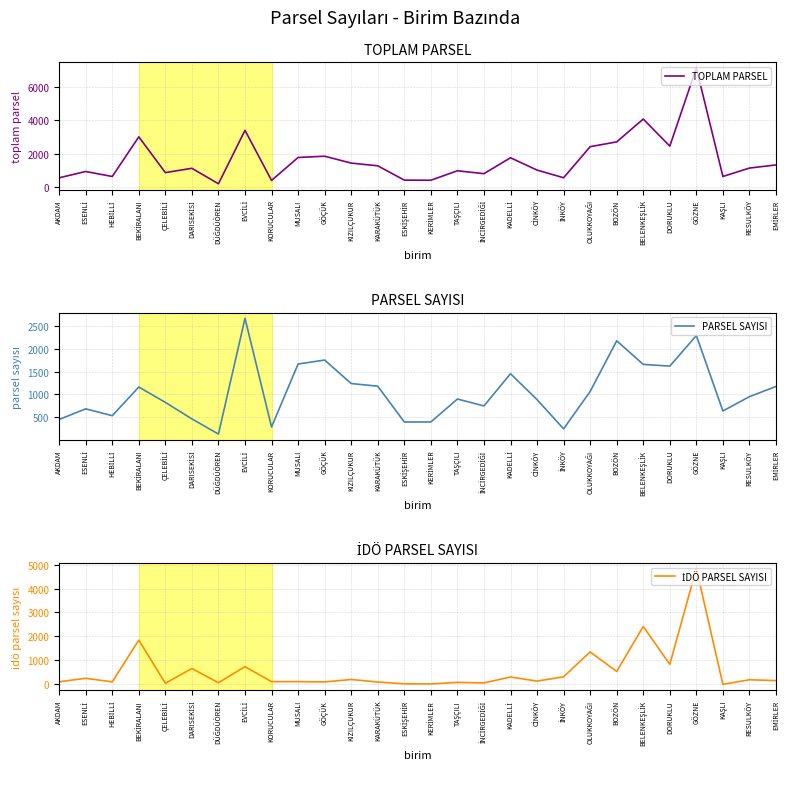

The PARSEL SAYISI series shows 537 at HEBİLLİ. True or false?

True